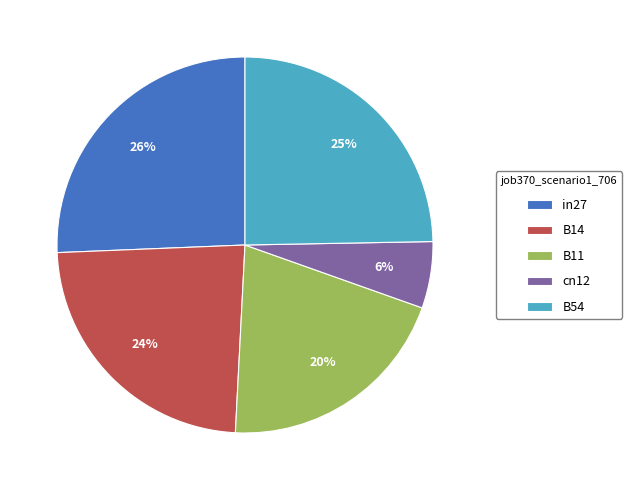

How many slices are in this pie chart?

5